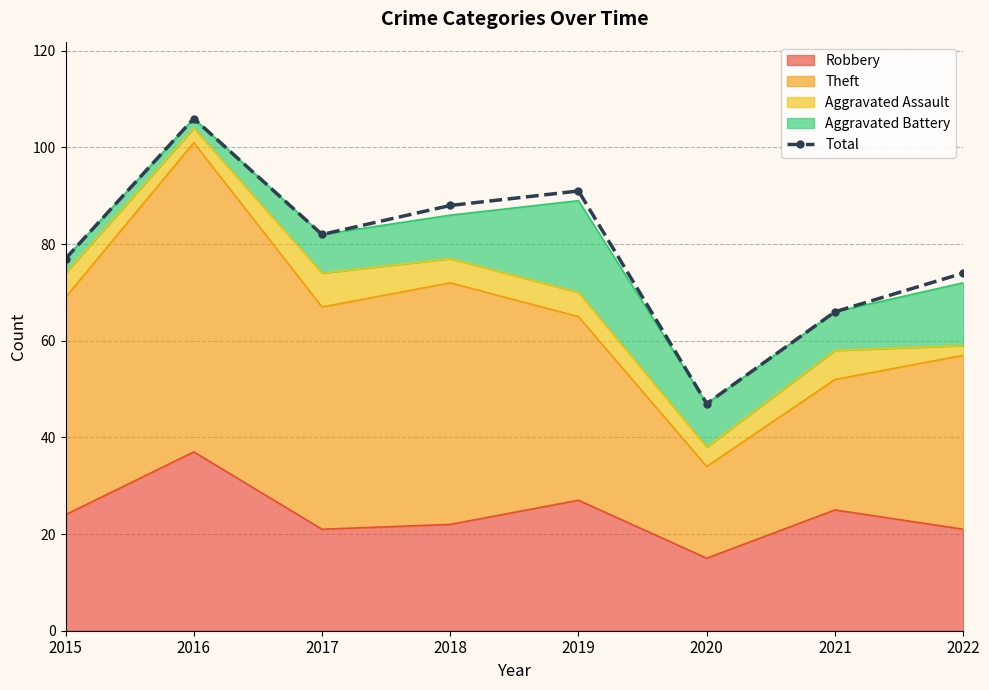

Read the value at 2015, to the nearest 10.

80